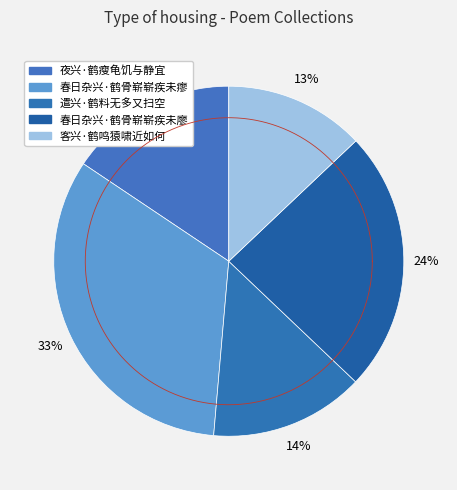

How many slices are in this pie chart?

5